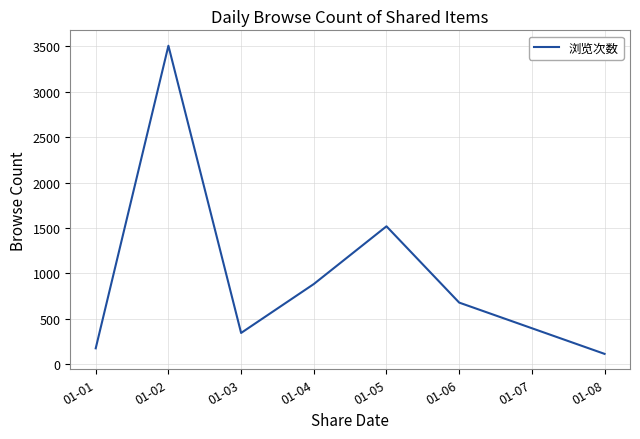

List the labels in order of value, smallest first.

01-08, 01-01, 01-03, 01-06, 01-04, 01-05, 01-02